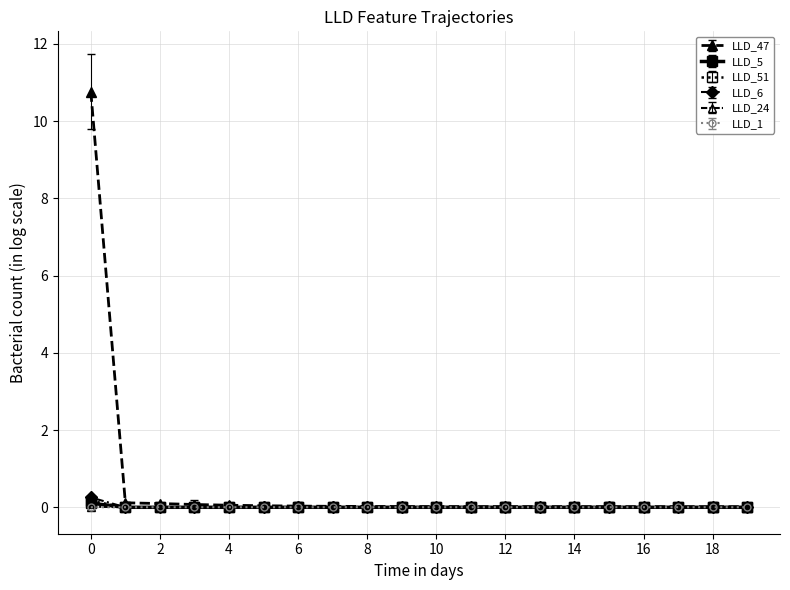

How many interior local valleys does the LLD_51 series have?

3